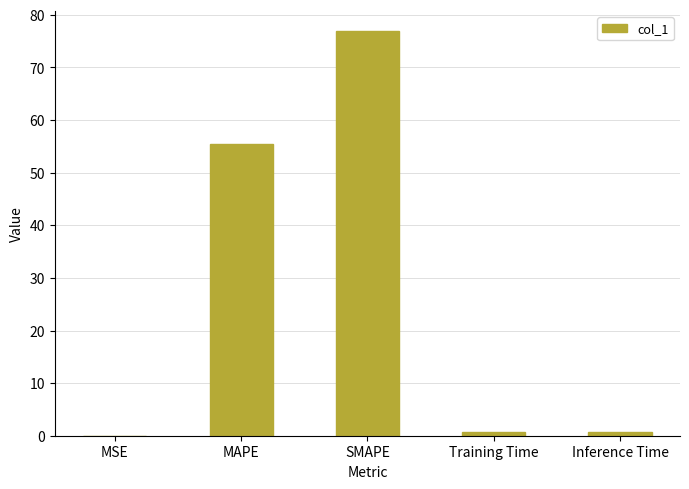

What is the sum of all values?

133.9